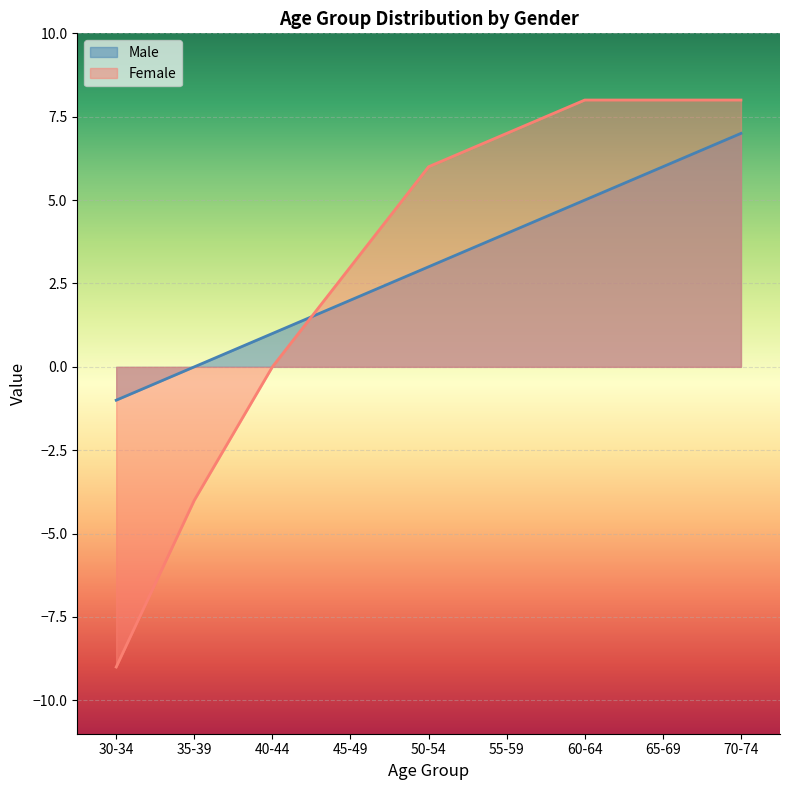

Which category has the lowest value across all series?

30-34